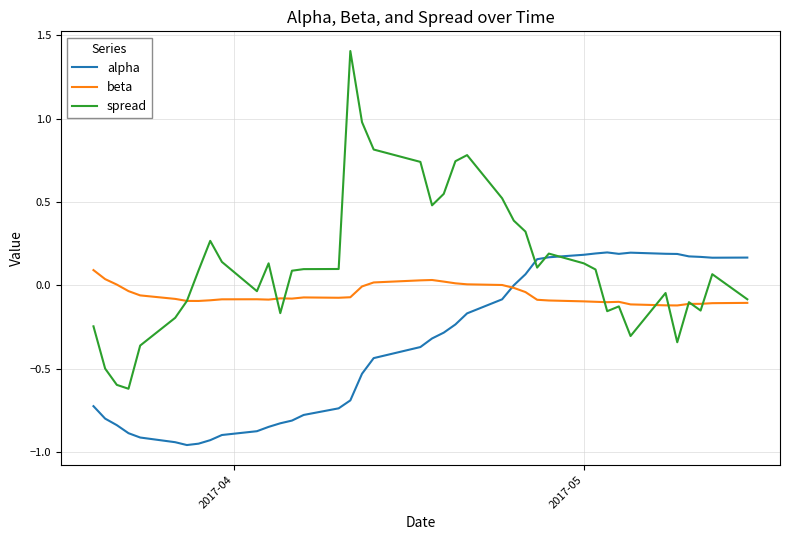

Which series has the widest spread of values?

spread